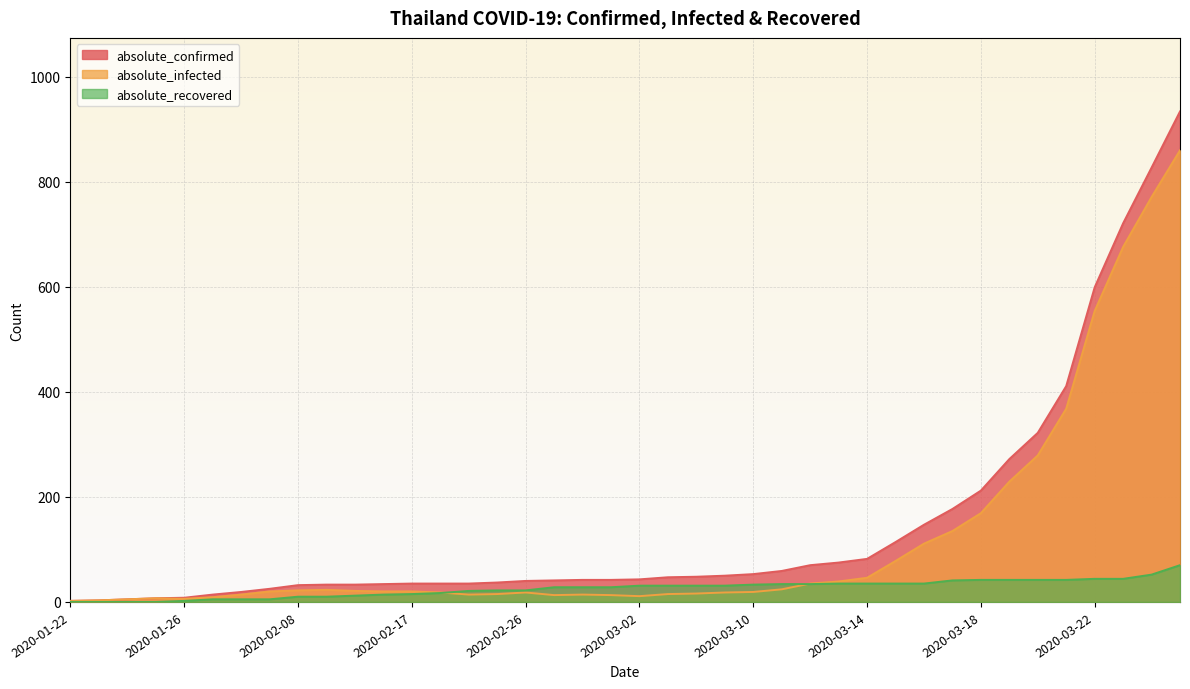

Which has a higher value, 2020-02-29 or 2020-02-08?

2020-02-29